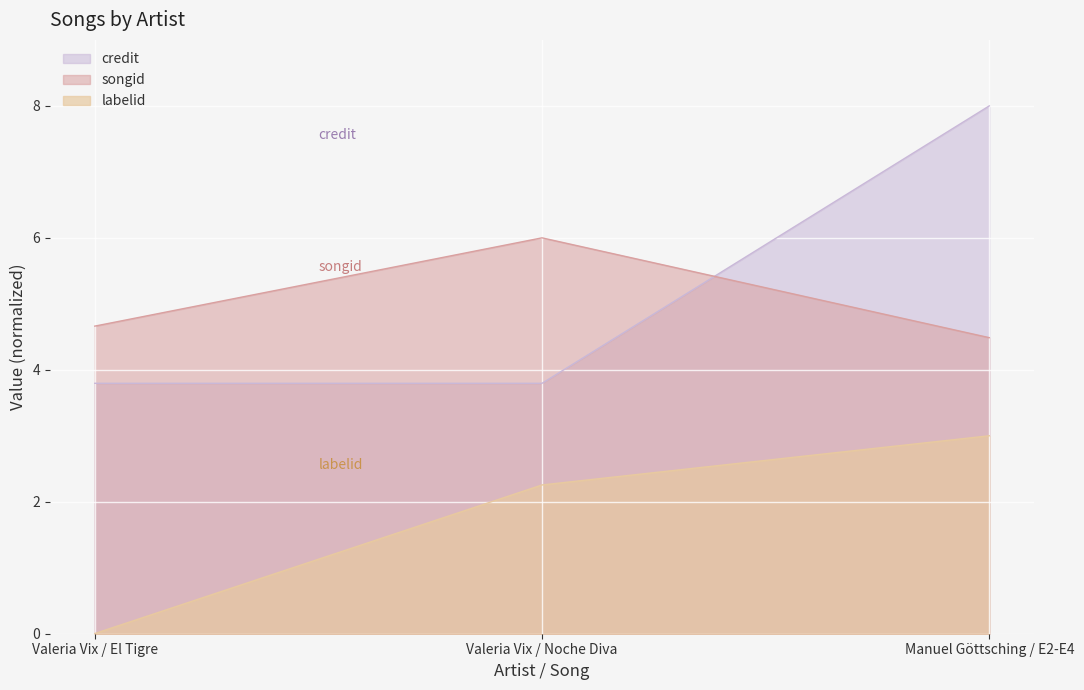

Reading left to right, what are all the values shown in this chart?

songid: Valeria Vix / El Tigre=4.7	Valeria Vix / Noche Diva=6.0	Manuel Göttsching / E2-E4=4.5
labelid: Valeria Vix / El Tigre=0.0	Valeria Vix / Noche Diva=2.3	Manuel Göttsching / E2-E4=3.0
credit: Valeria Vix / El Tigre=3.8	Valeria Vix / Noche Diva=3.8	Manuel Göttsching / E2-E4=8.0